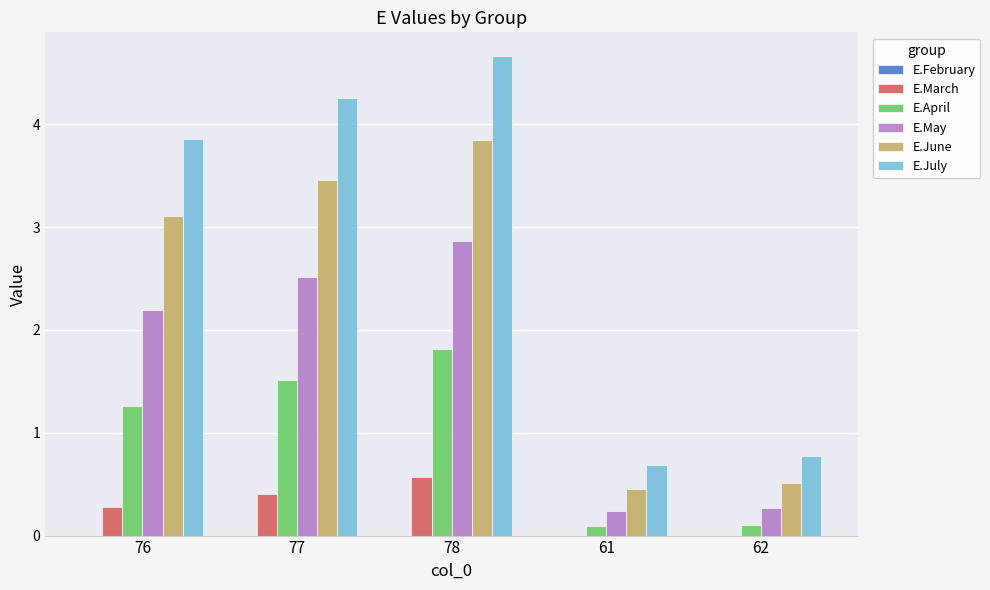

Which series has the largest total across all categories?

E.July